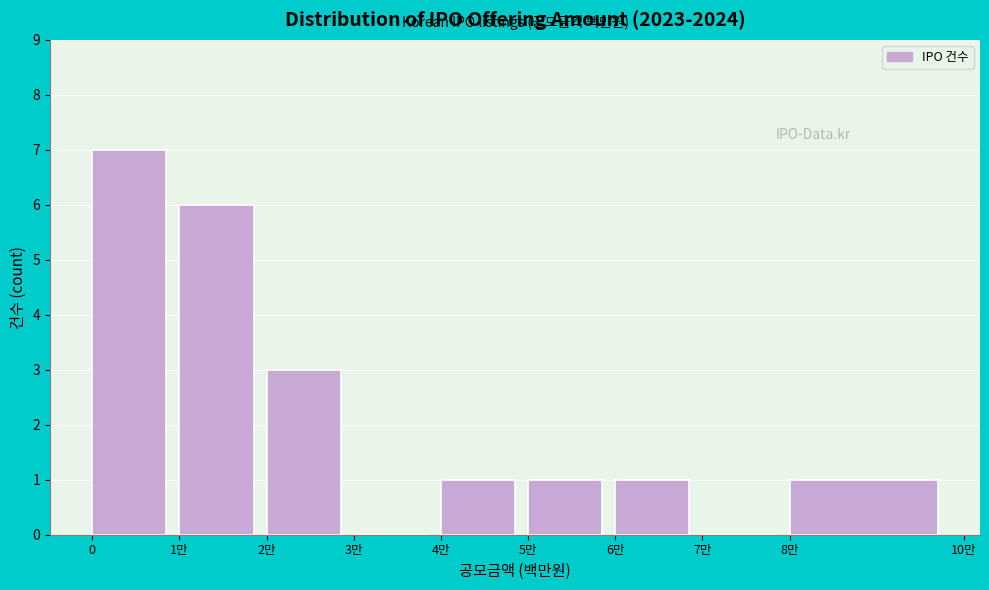

Reading right to left, extract all data points from this chart.

8만=1	7만=0	6만=1	5만=1	4만=1	3만=0	2만=3	1만=6	0=7